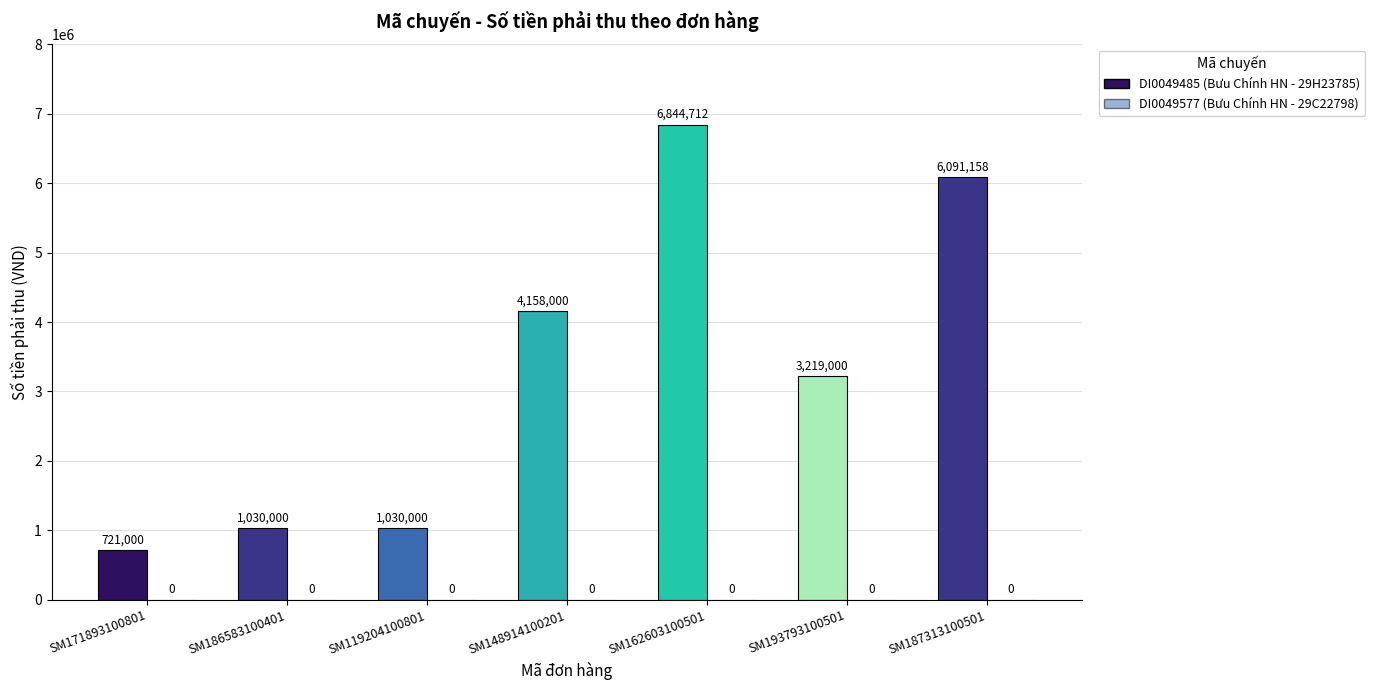

What is the label of the 4th bar from the right?

SM148914100201